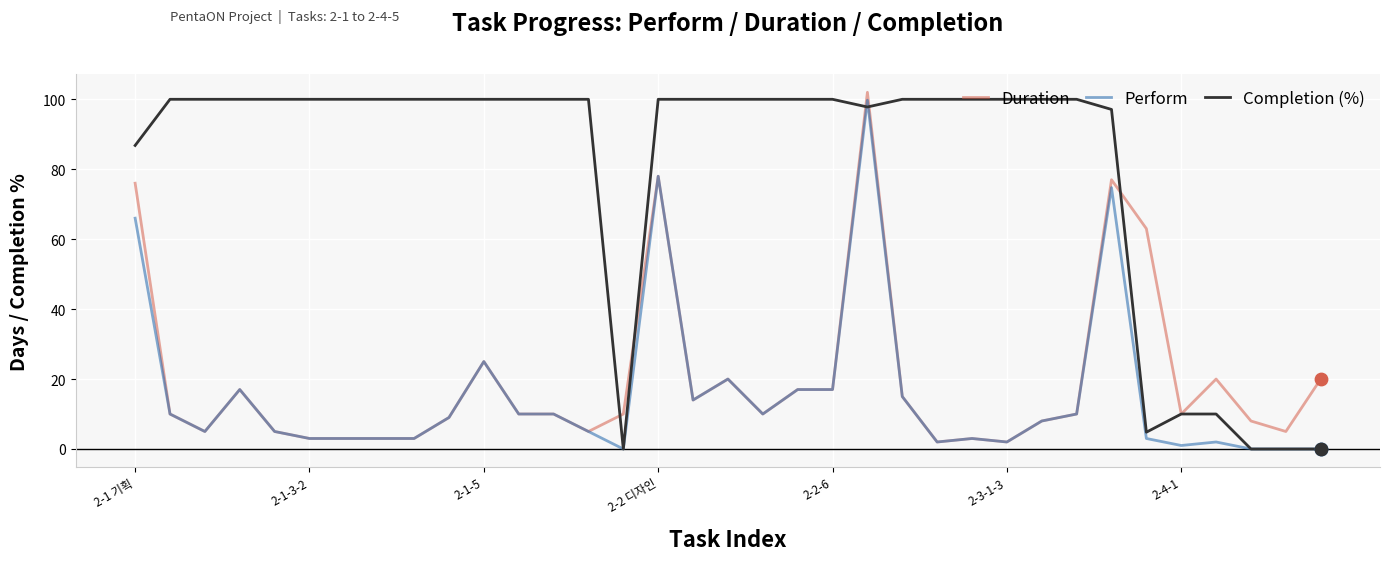

At how many categories does at least one series exceed 64?

28